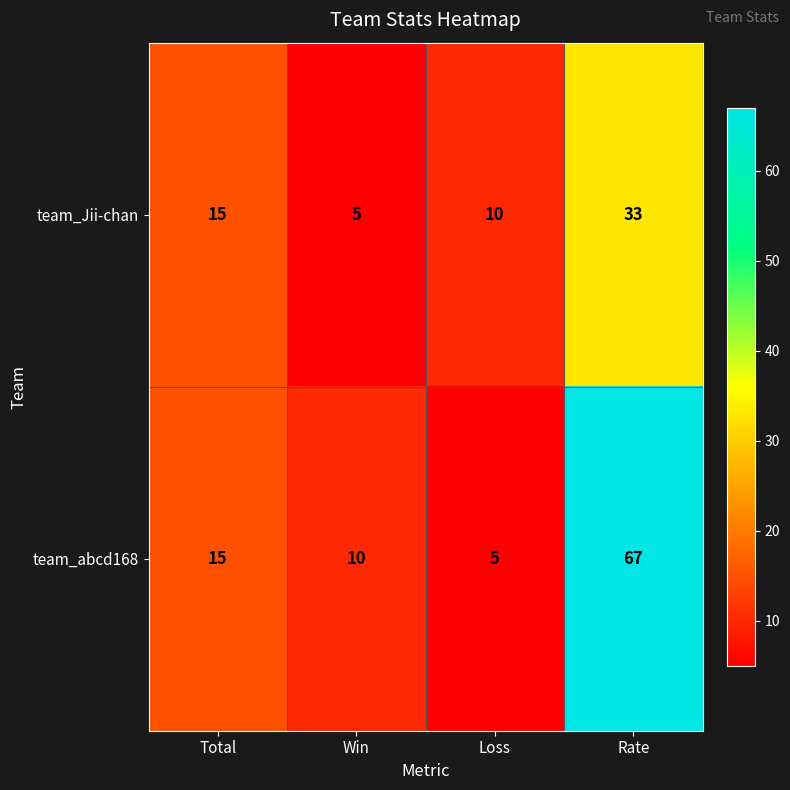

List the series in order of their peak value, lowest first.

team_Jii-chan, team_abcd168